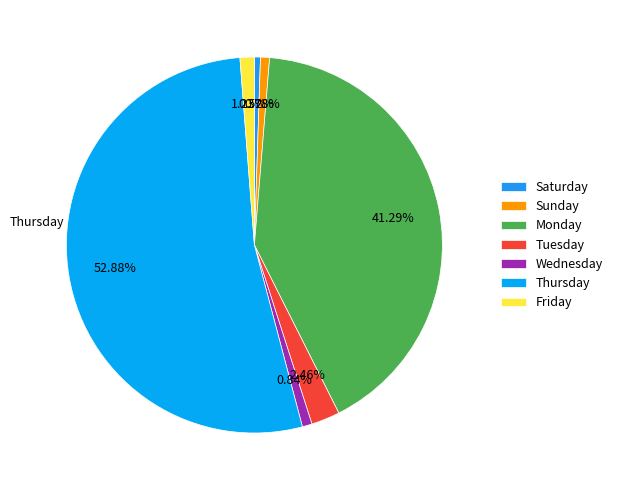

What is the change in value from Tuesday to Thursday?

+779